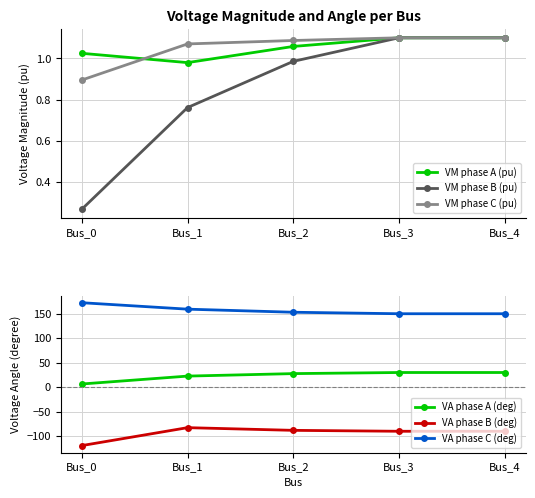

Reading left to right, transcribe all the data shown in this chart.

VM phase A (pu): Bus_0=1.0	Bus_1=1.0	Bus_2=1.1	Bus_3=1.1	Bus_4=1.1
VM phase B (pu): Bus_0=0.3	Bus_1=0.8	Bus_2=1.0	Bus_3=1.1	Bus_4=1.1
VM phase C (pu): Bus_0=0.9	Bus_1=1.1	Bus_2=1.1	Bus_3=1.1	Bus_4=1.1
VA phase A (deg): Bus_0=6.5	Bus_1=22.7	Bus_2=27.7	Bus_3=30.0	Bus_4=30.0
VA phase B (deg): Bus_0=-119.2	Bus_1=-82.6	Bus_2=-88.1	Bus_3=-90.0	Bus_4=-90.0
VA phase C (deg): Bus_0=172.5	Bus_1=159.3	Bus_2=153.1	Bus_3=150.0	Bus_4=150.0